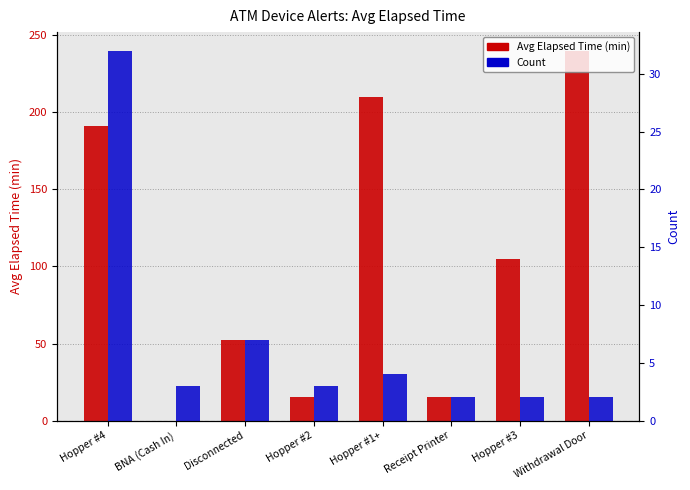

Count the number of data series in this chart.

2